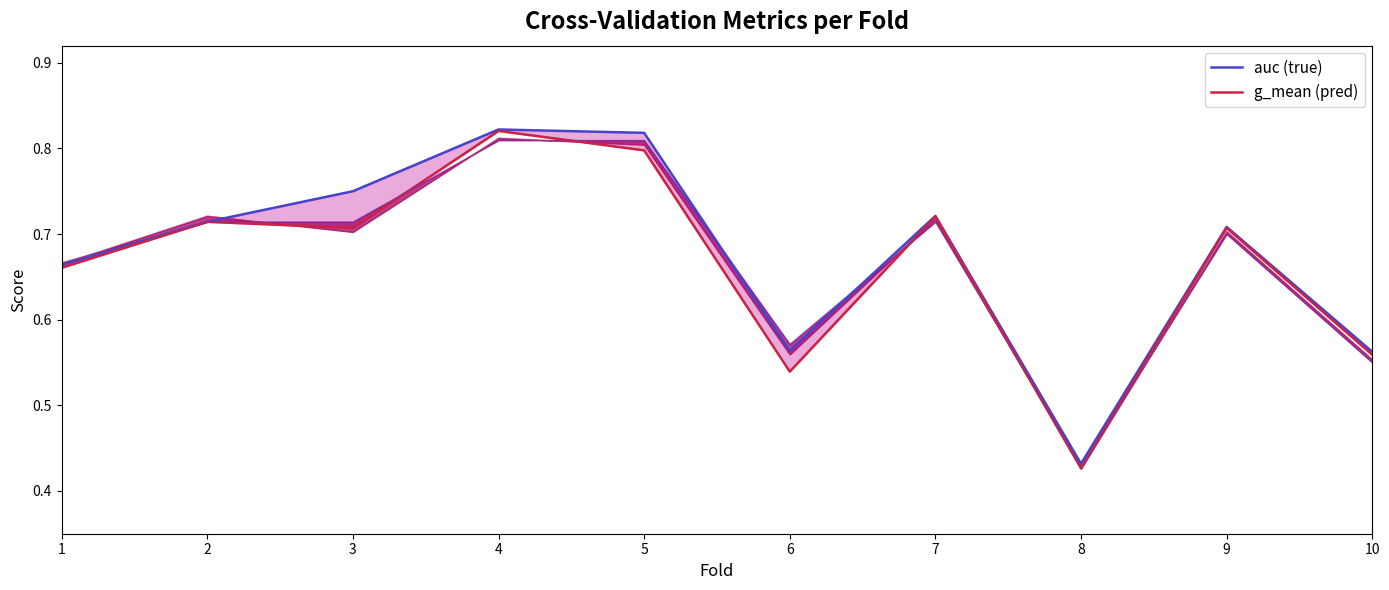

At which category does the chart reach its peak across all series?

4